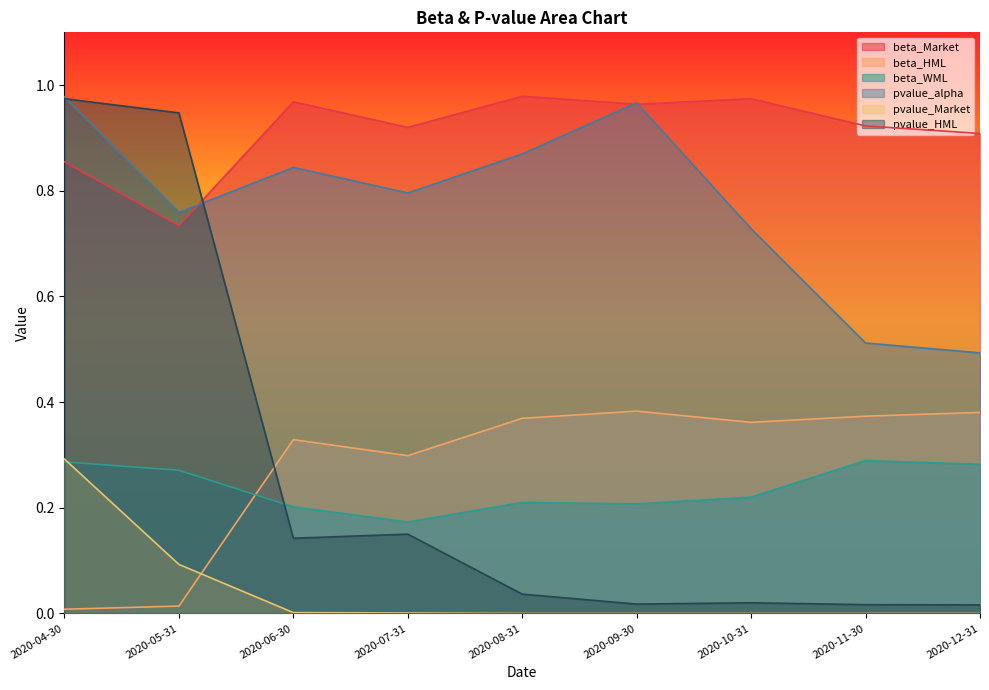

Is it true that pvalue_HML equals 1.0 at 2020-04-30?

True